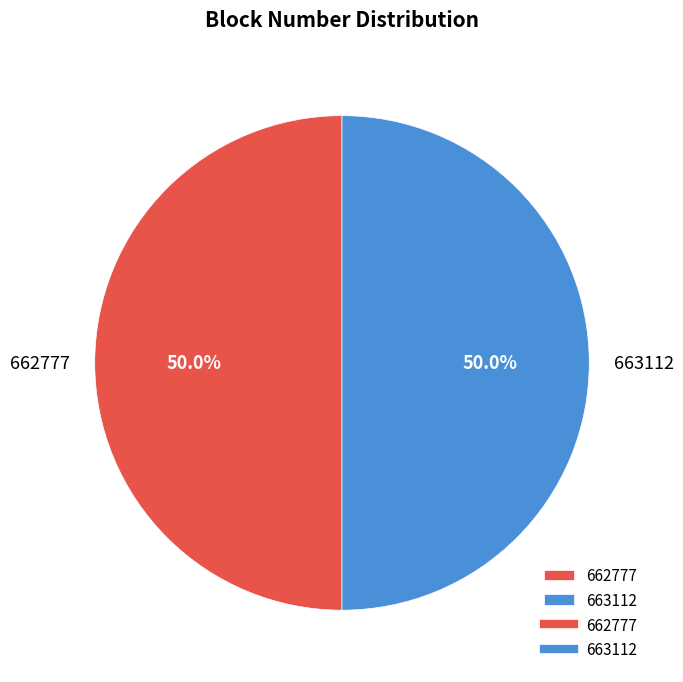

What portion of the pie excludes 662777?

50.0%